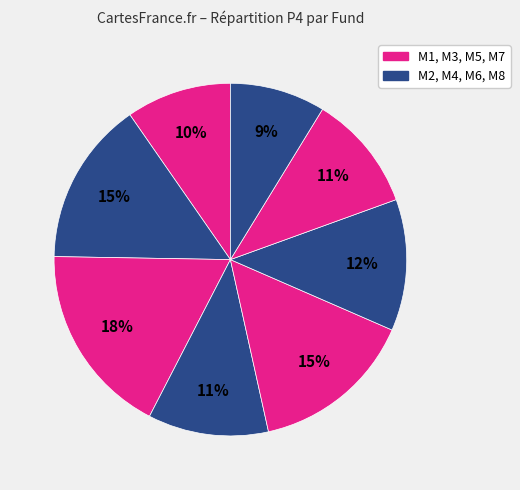

How many segments does this pie chart have?

8